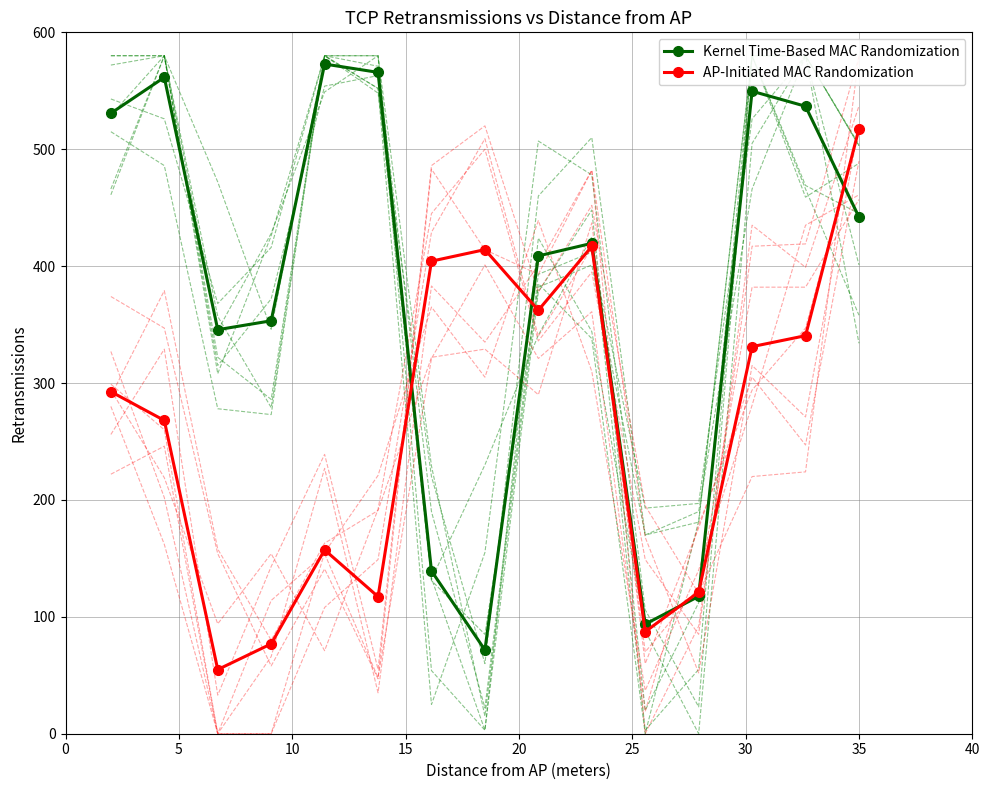

What is the value of the Kernel Time-Based MAC Randomization point at the 11th from the left?

93.8